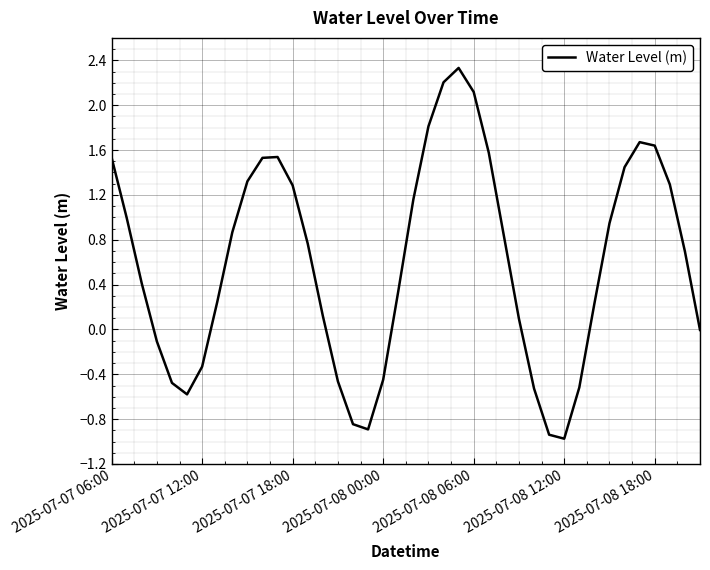

What is the greatest value displayed?

2.3